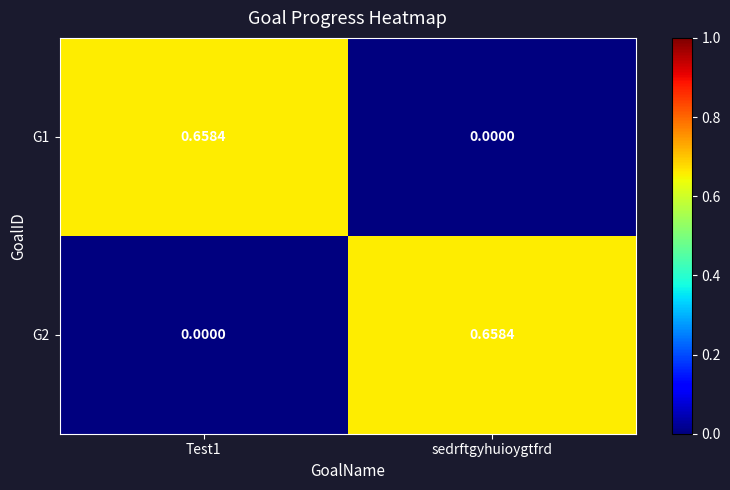

Where is G1 nearest to the value 0?

sedrftgyhuioygtfrd